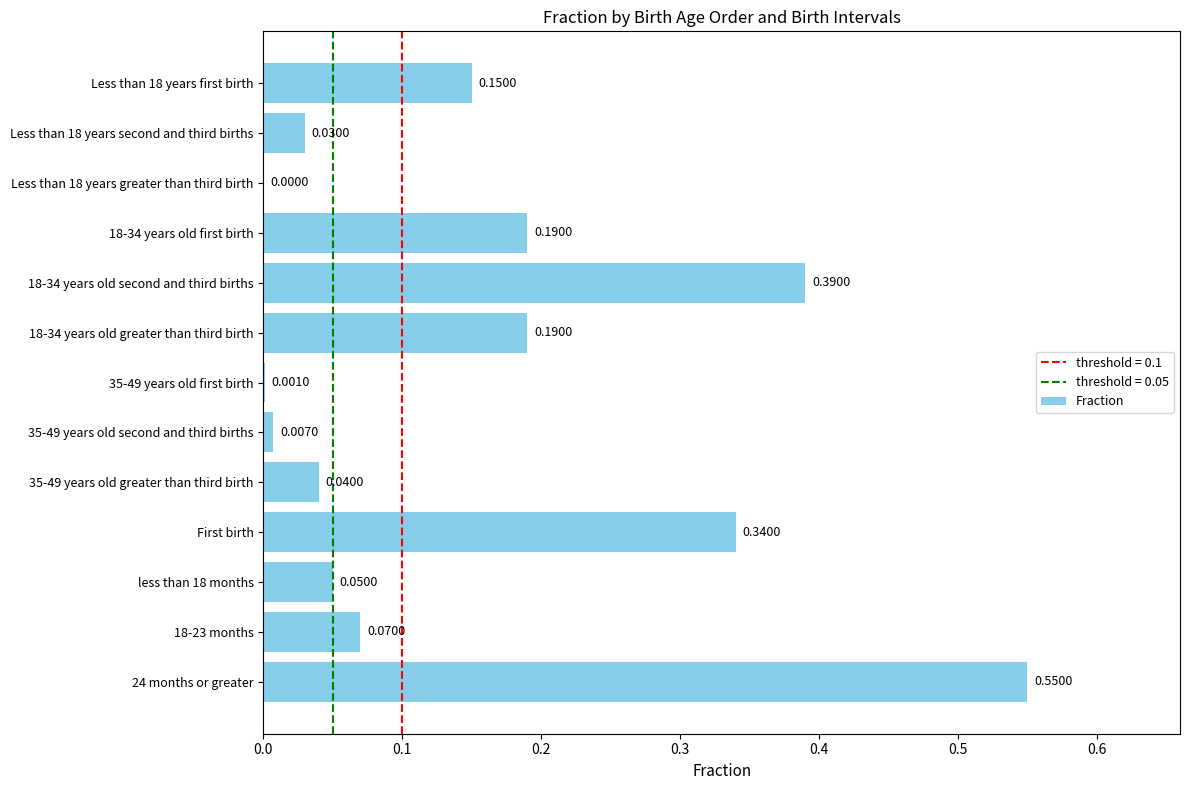

What is the change in value from 18-34 years old greater than third birth to 24 months or greater?

+0.4